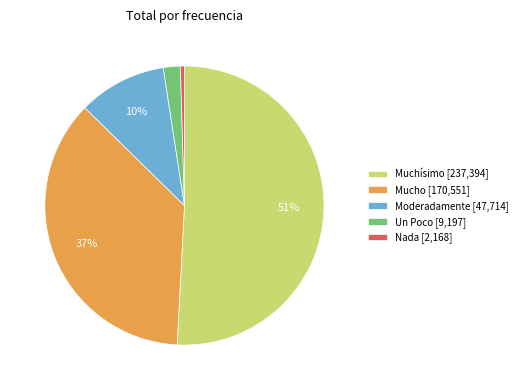

What percentage is the Un Poco slice, to the nearest percent?

2%